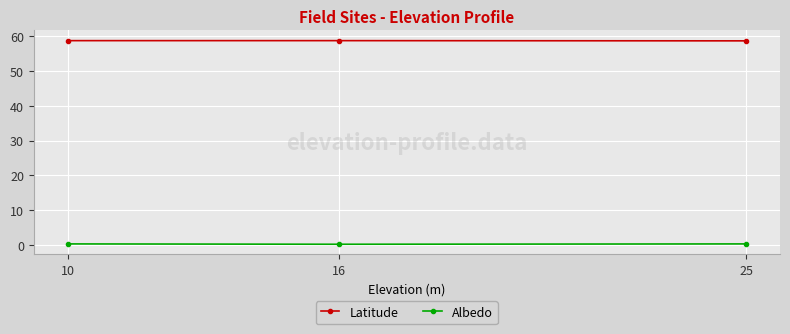

Is the value of Albedo at 16 greater than the value of Latitude at 10?

No